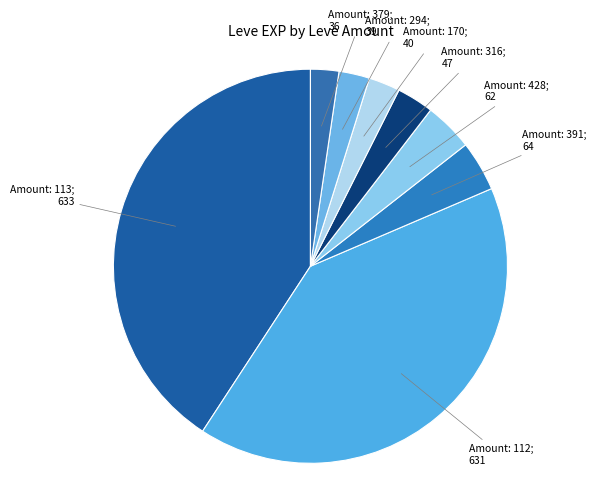

How many slices are in this pie chart?

8